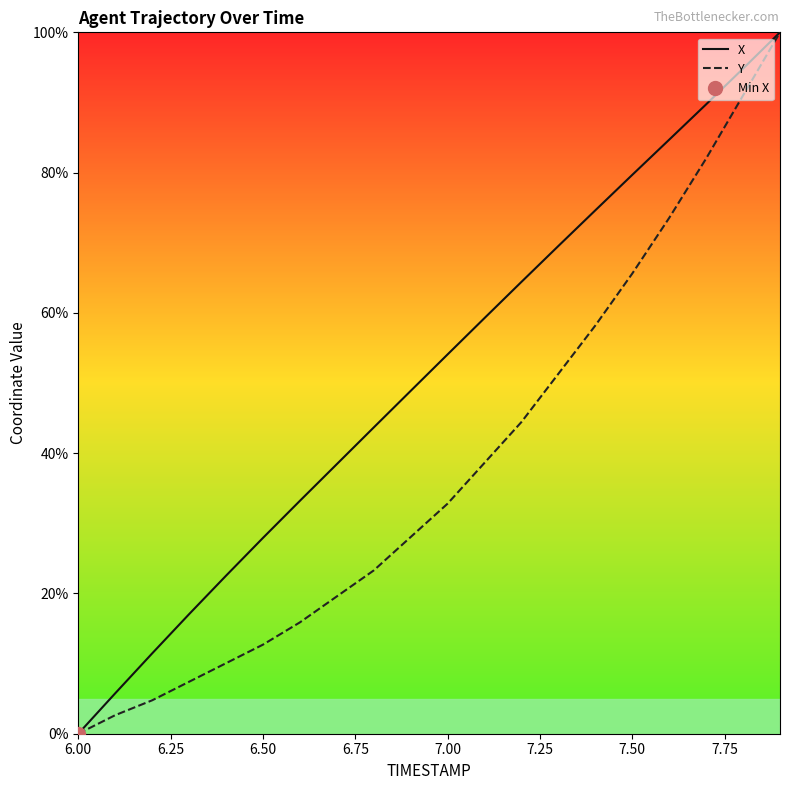

Reading left to right, what are all the values shown in this chart?

X: 0.0	5.8	11.4	17.0	22.5	27.9	33.2	38.4	43.7	48.9	54.1	59.3	64.4	69.5	74.6	79.7	84.7	89.7	94.8	100.0
Y: 0.0	2.6	4.8	7.4	10.1	12.7	15.9	19.6	23.3	28.0	32.8	38.6	44.4	51.3	58.2	65.6	73.5	82.0	91.0	100.0